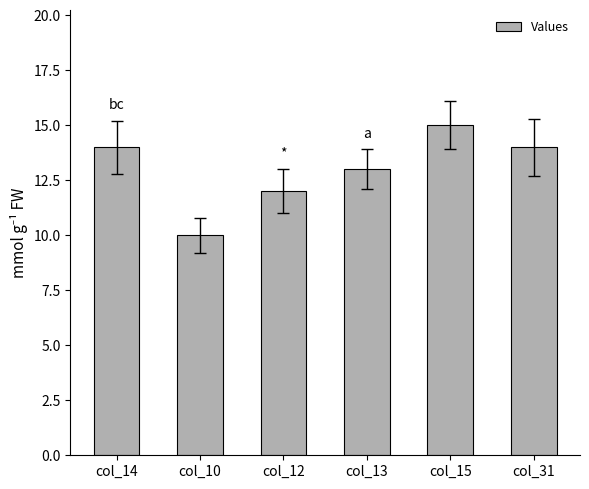

What is the ratio of the value at col_31 to the value at col_15?

0.9